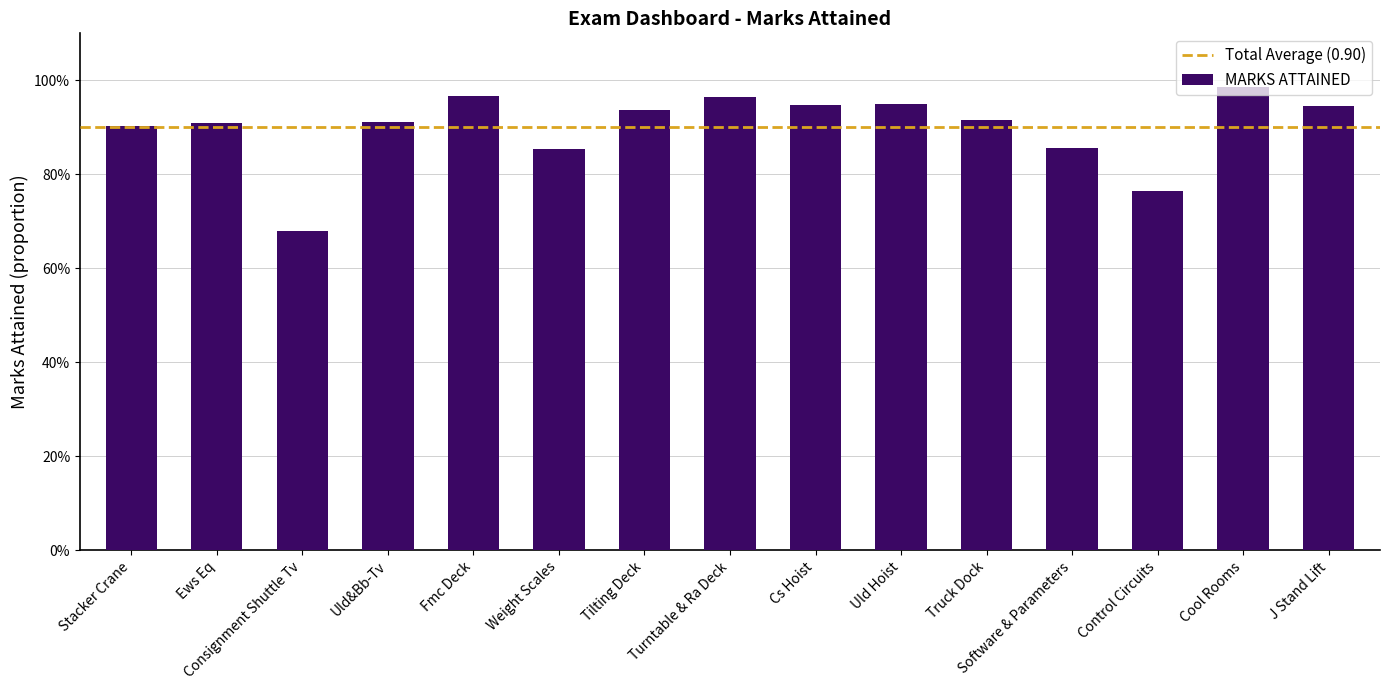

List the labels in order of value, smallest first.

Consignment Shuttle Tv, Control Circuits, Weight Scales, Software & Parameters, Stacker Crane, Ews Eq, Uld&Bb-Tv, Truck Dock, Tilting Deck, J Stand Lift, Cs Hoist, Uld Hoist, Turntable & Ra Deck, Fmc Deck, Cool Rooms